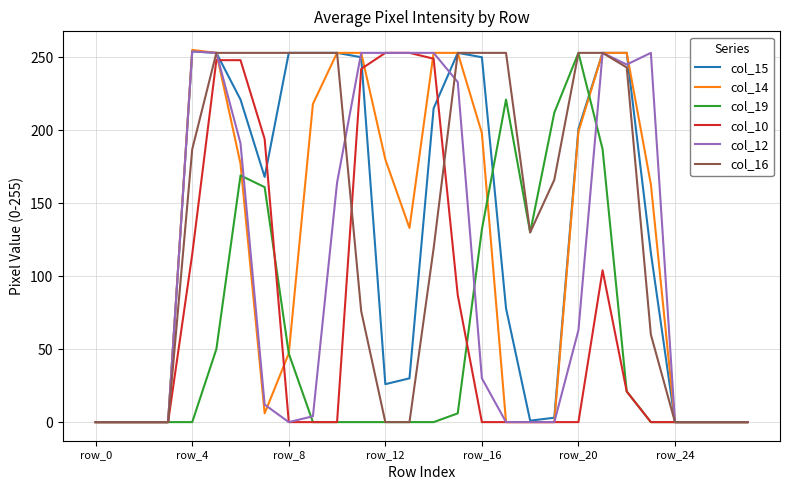

What is the greatest value displayed?

255